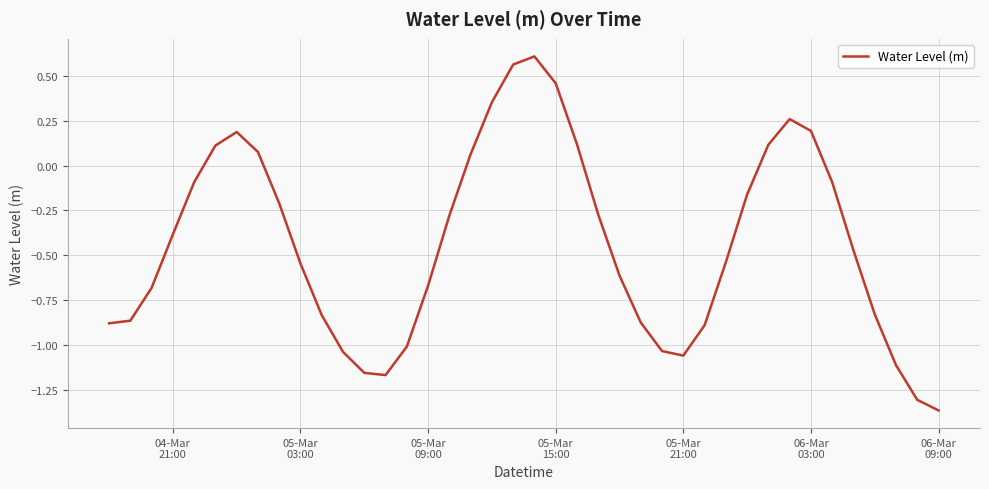

Is this an area chart (filled region under the line)?

No